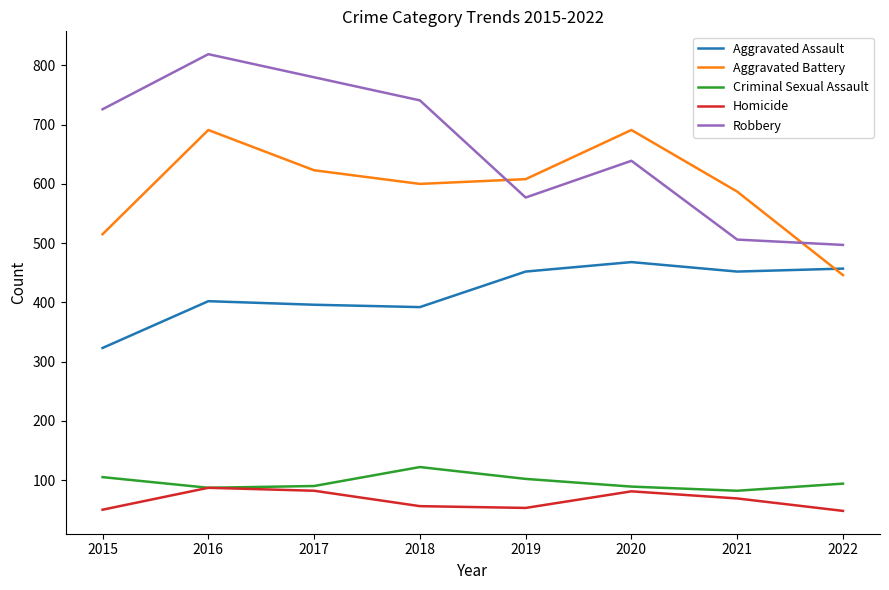

Which series has the largest total across all categories?

Robbery